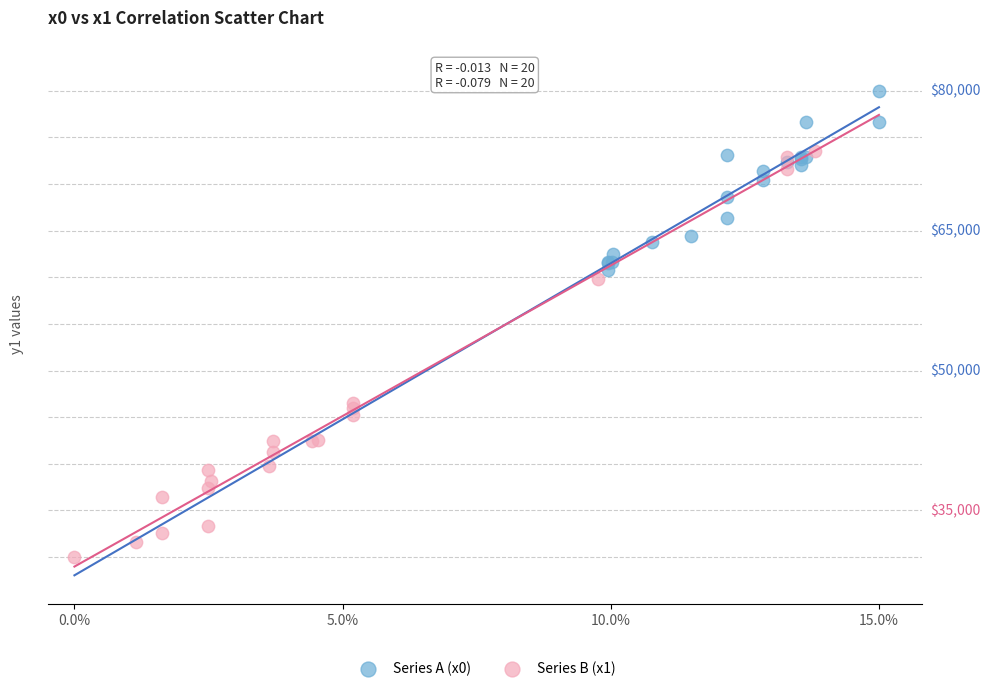

What are all the series names shown in the legend?

Series A (x0), Series B (x1)